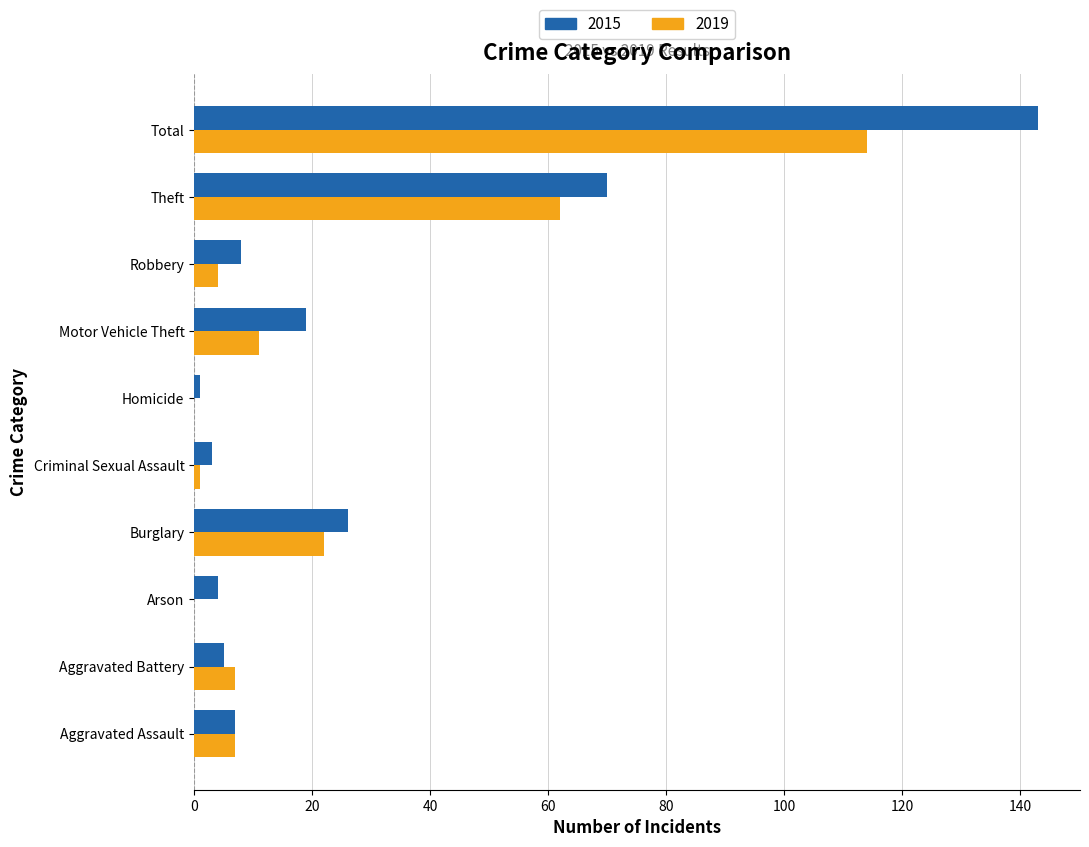

At which category is the sum across all series the highest?

Total